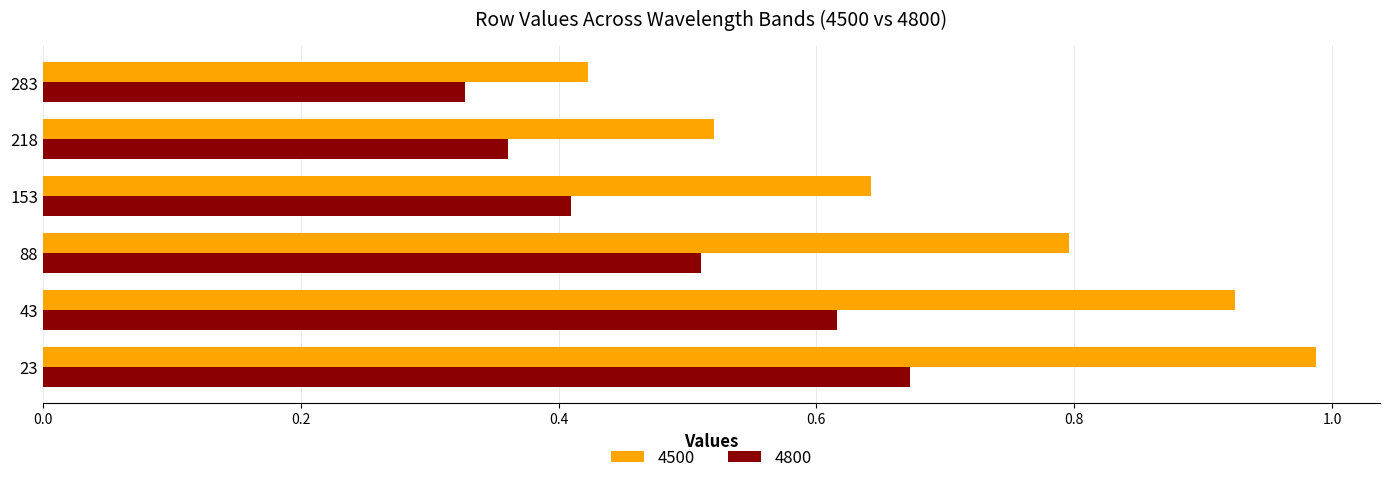

Between 23 and 43, which series saw the biggest shift?

4500